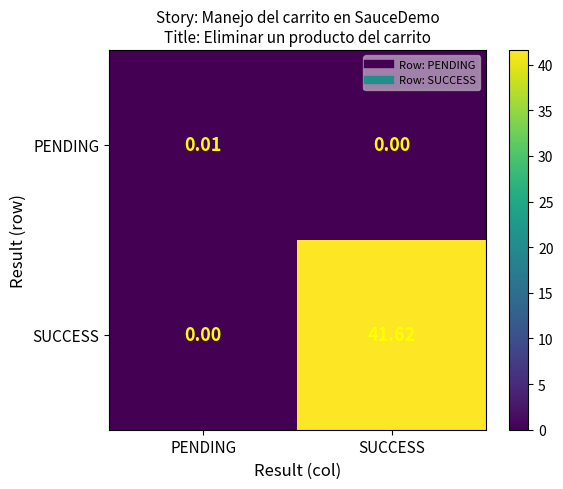

Which series has the widest spread of values?

SUCCESS